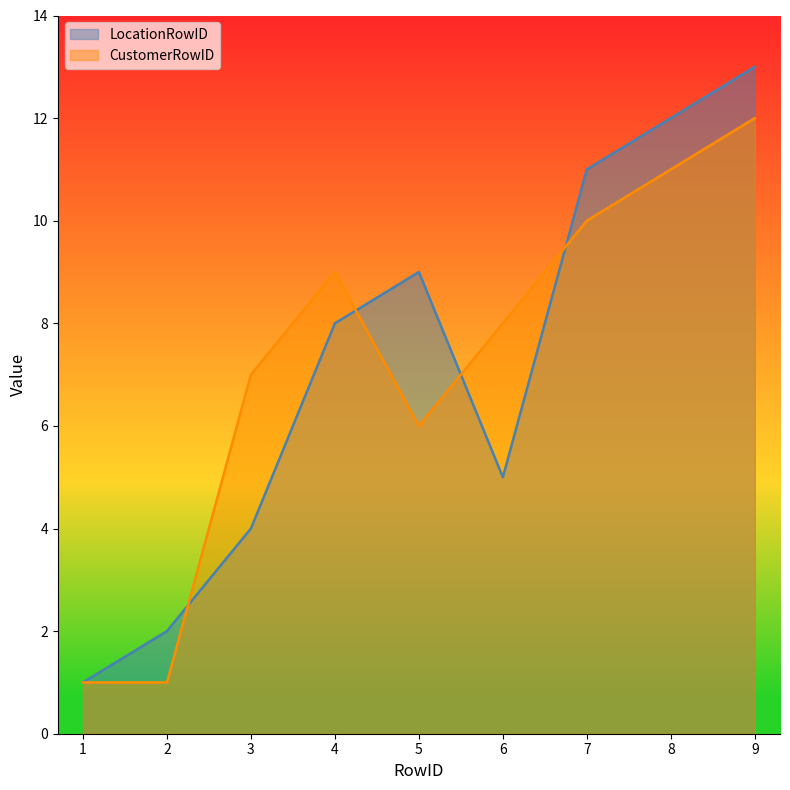

Where do CustomerRowID and LocationRowID first cross each other?

2 and 3